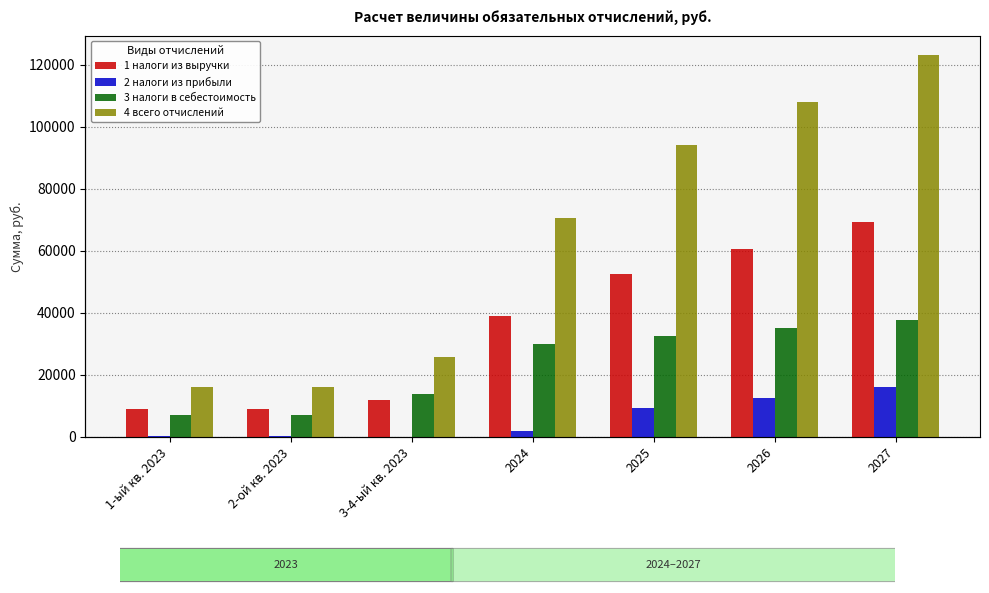

What is the total value across all series at 2-ой кв. 2023?

32262.8